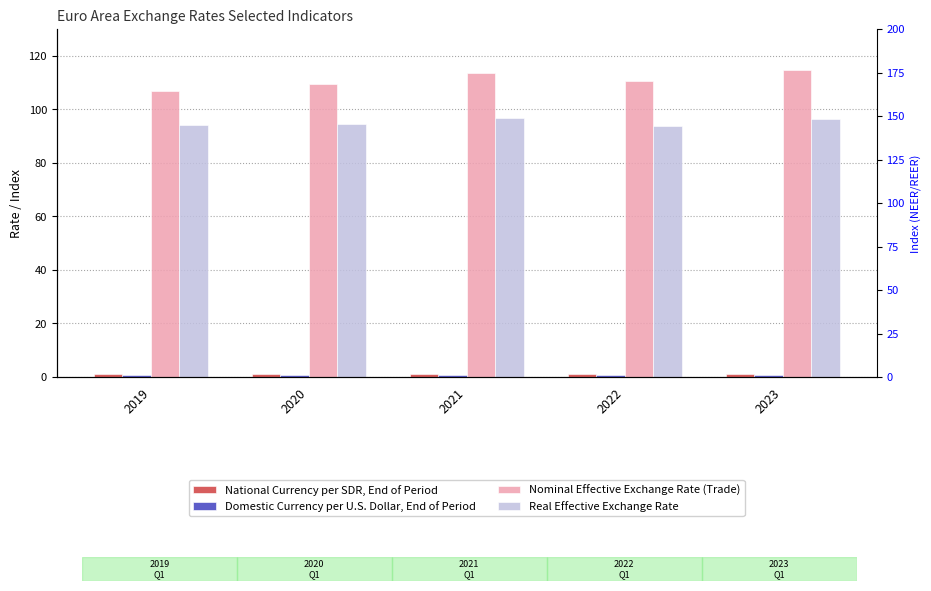

Which category has the lowest value in the Nominal Effective Exchange Rate (Trade) series?

2019